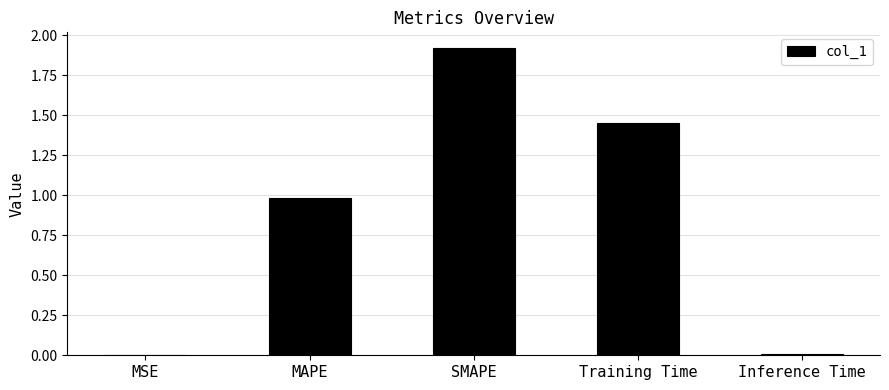

What is the change in value from MAPE to Training Time?

+0.5